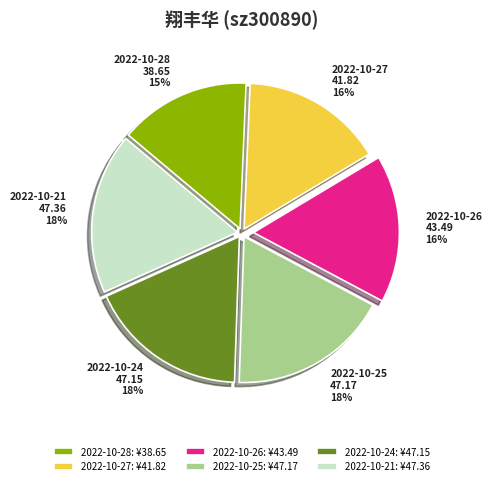

To the nearest percent, what is the combined percentage of 2022-10-25 and 2022-10-21?

36%